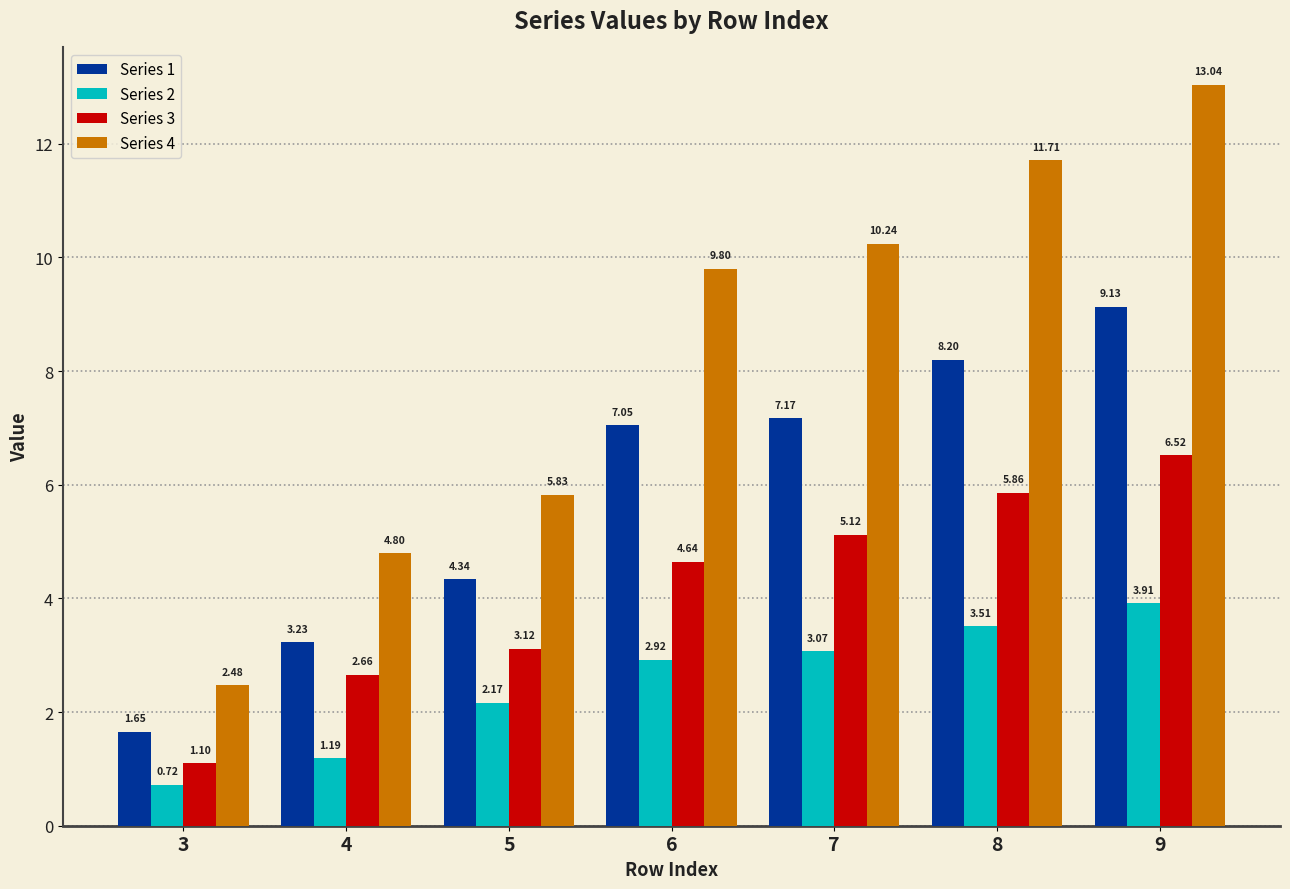

Rank the series at 9 from highest to lowest value.

Series 4, Series 1, Series 3, Series 2